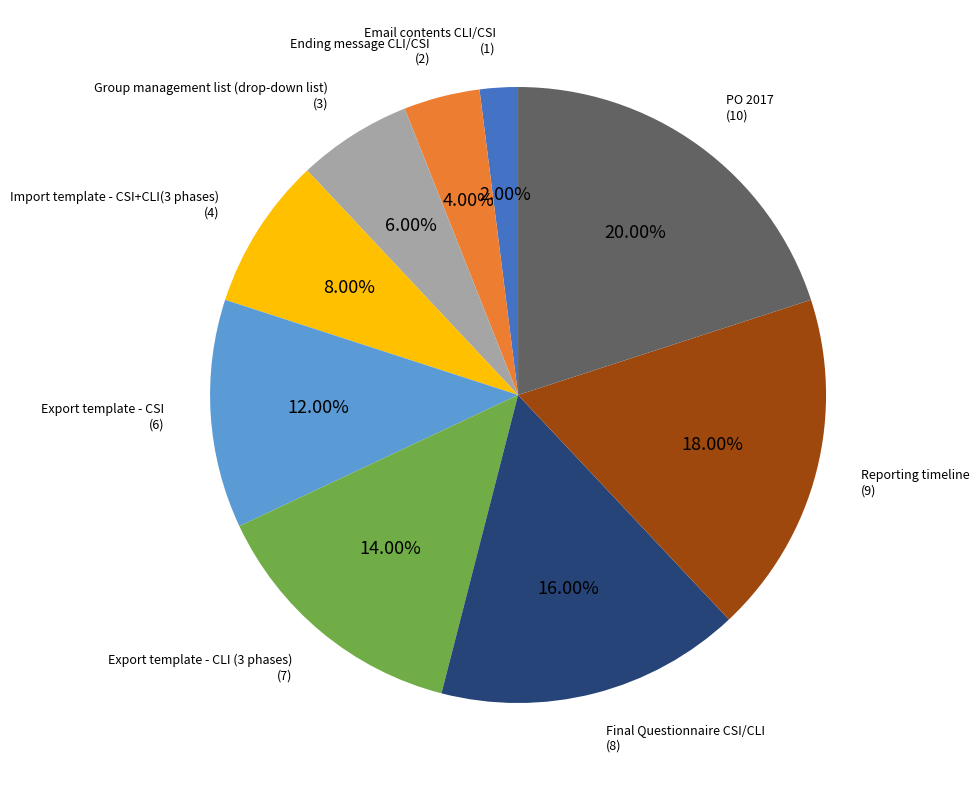

Does any single category account for the majority?

No